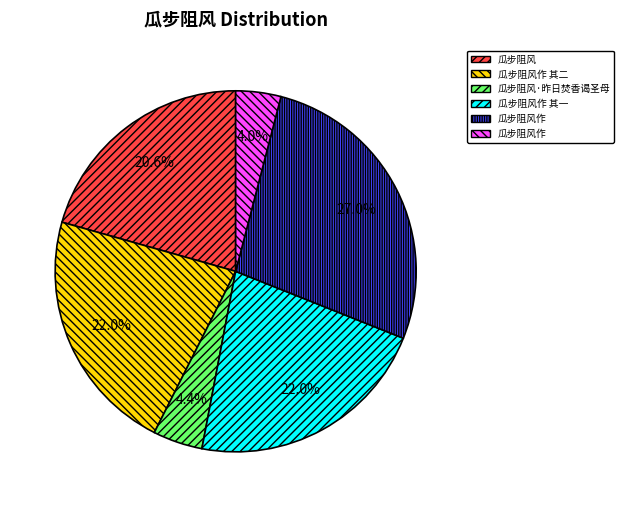

Is there any slice that represents more than half of the pie?

No